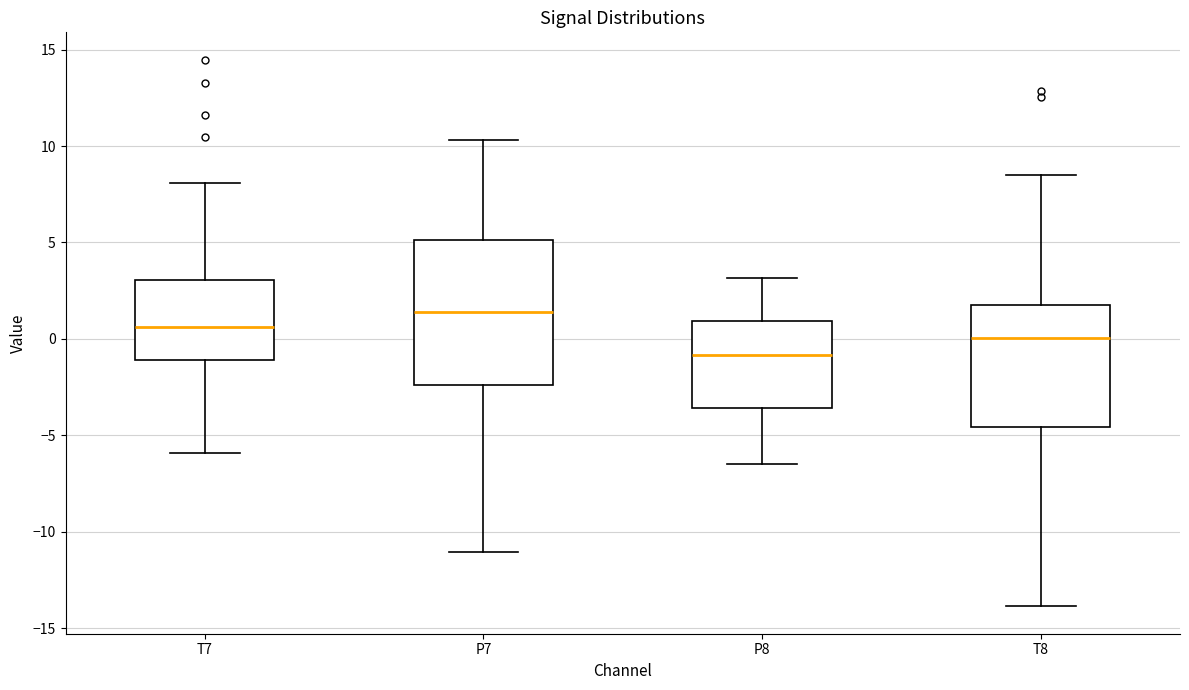

Reading left to right, transcribe this box plot: for each box, give where its median line is, the range the box spans, and where its two whiskers end, as read against the y-axis. The values are not printed on the chart, so give them approximately, as read against the axis.

T7: median 0.5, box -1.0 to 3.0, whiskers -6.0 to 8.0
P7: median 1.5, box -2.5 to 5.0, whiskers -11.0 to 10.5
P8: median -1.0, box -3.5 to 1.0, whiskers -6.5 to 3.0
T8: median 0.0, box -4.5 to 2.0, whiskers -14.0 to 8.5